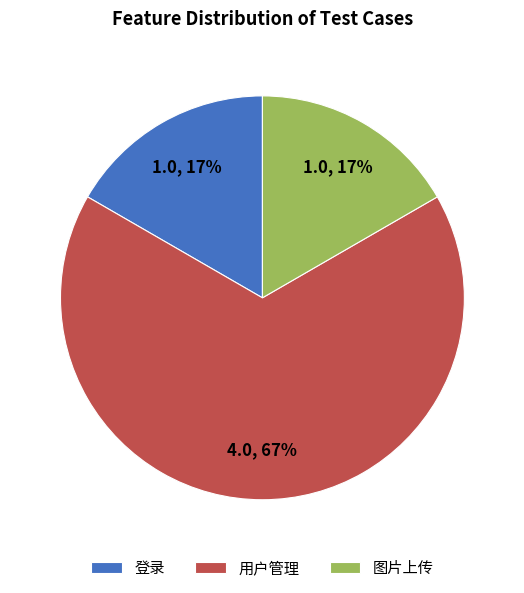

Which category accounts for the majority?

用户管理